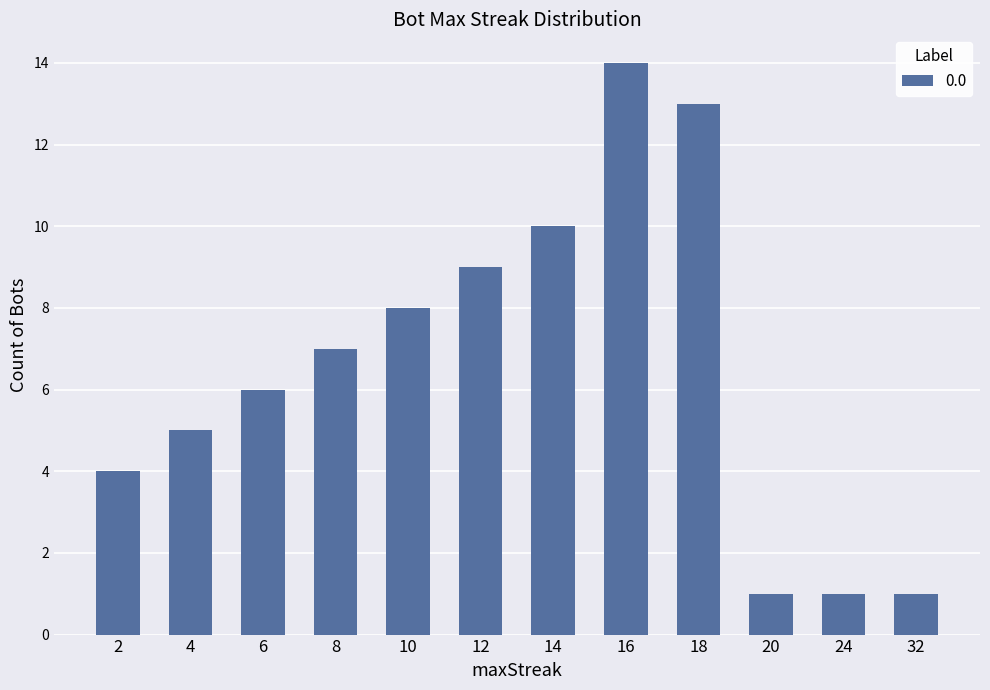

What is the value of the 12th bar from the left?

1